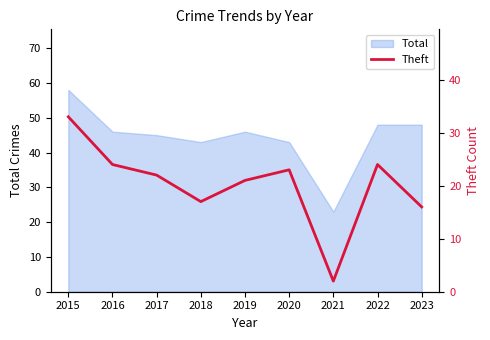

Does the chart display data point markers on the line(s)?

No